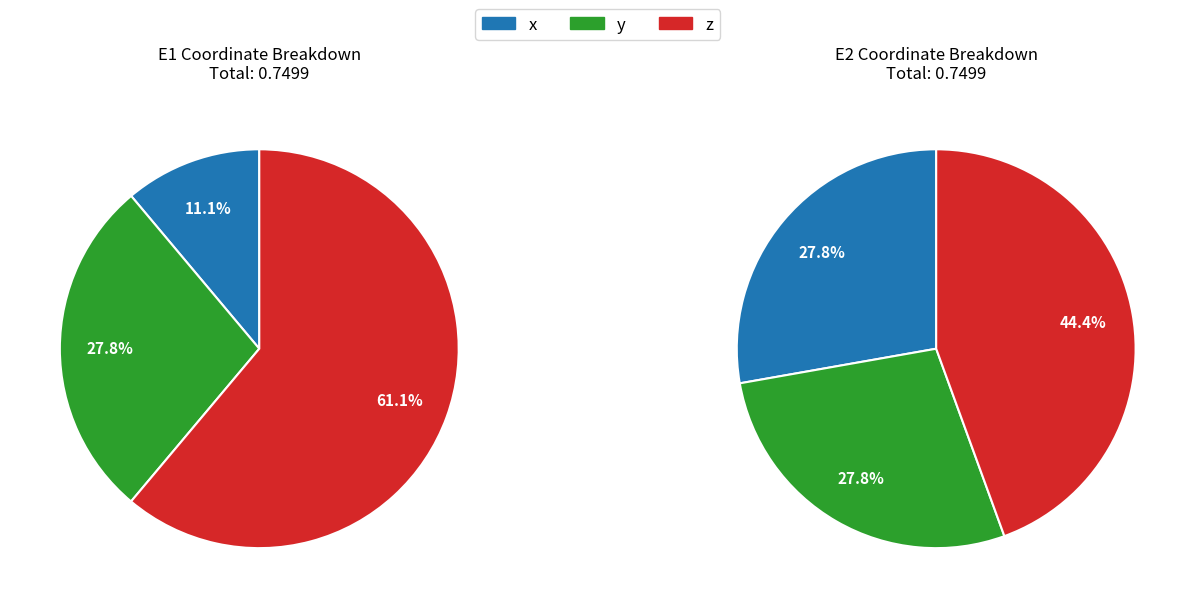

Which category has the biggest portion of the pie?

E1